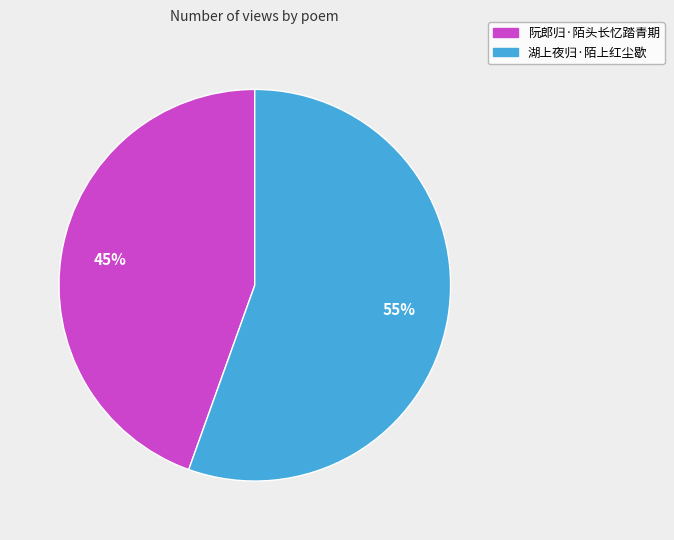

Count the number of slices in the pie.

2